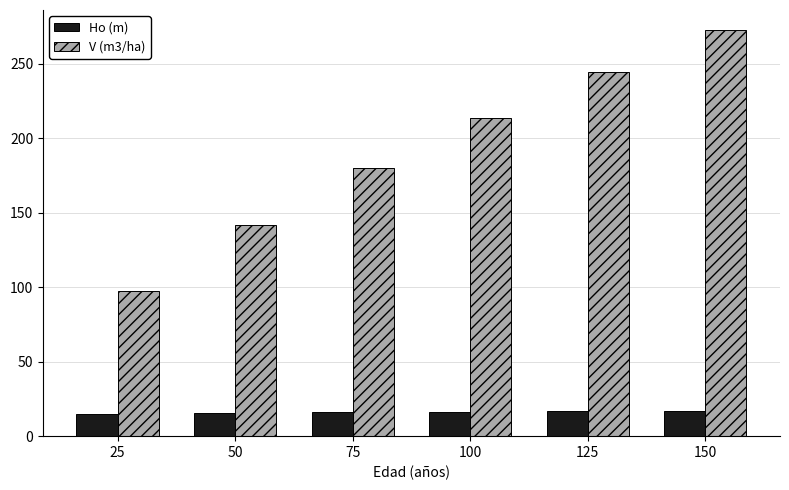

Where is V (m3/ha) nearest to the value 184?

75